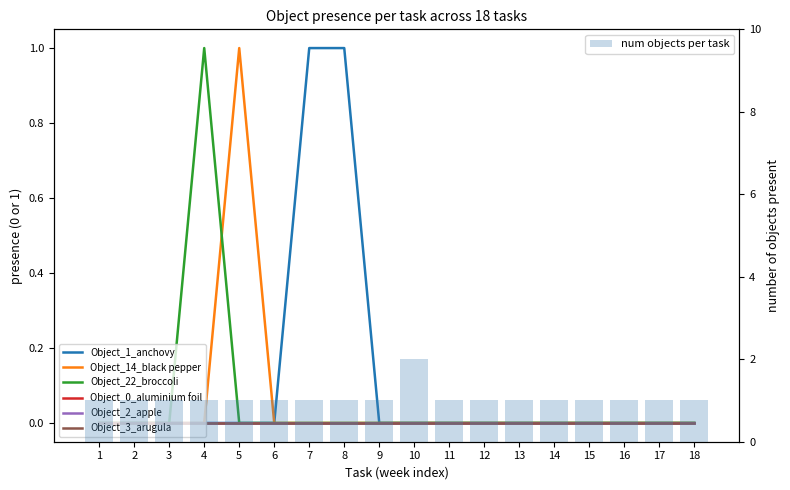

Does the chart contain any negative values?

No